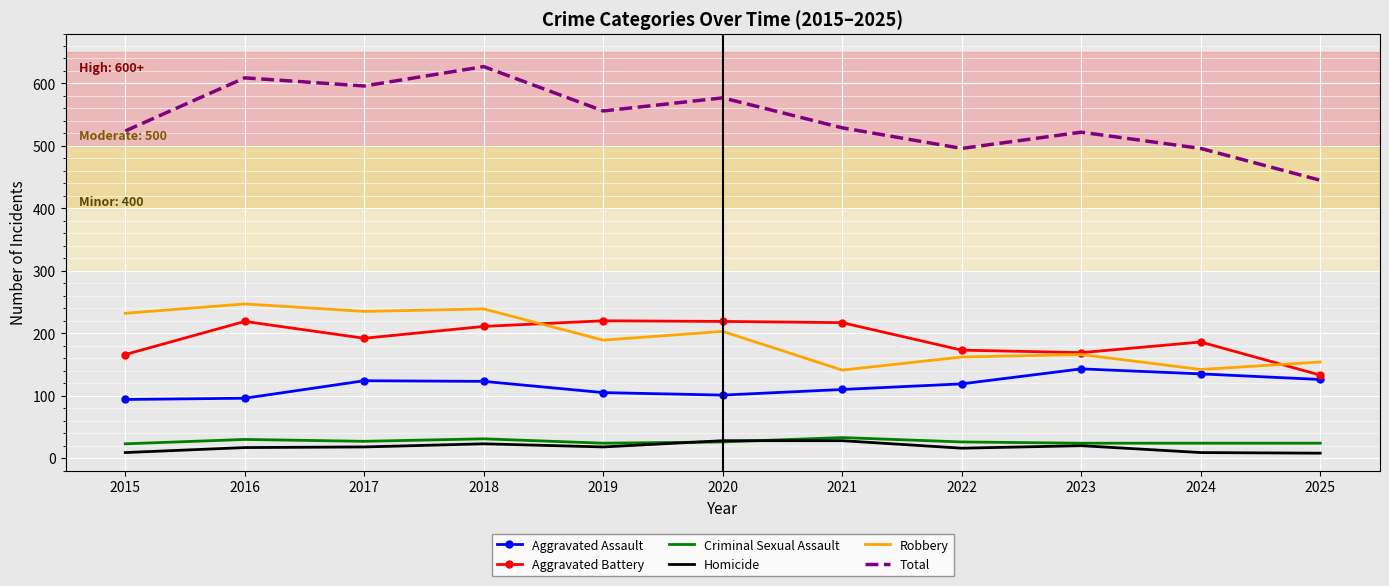

True or false: Homicide and Robbery cross at least once.

False